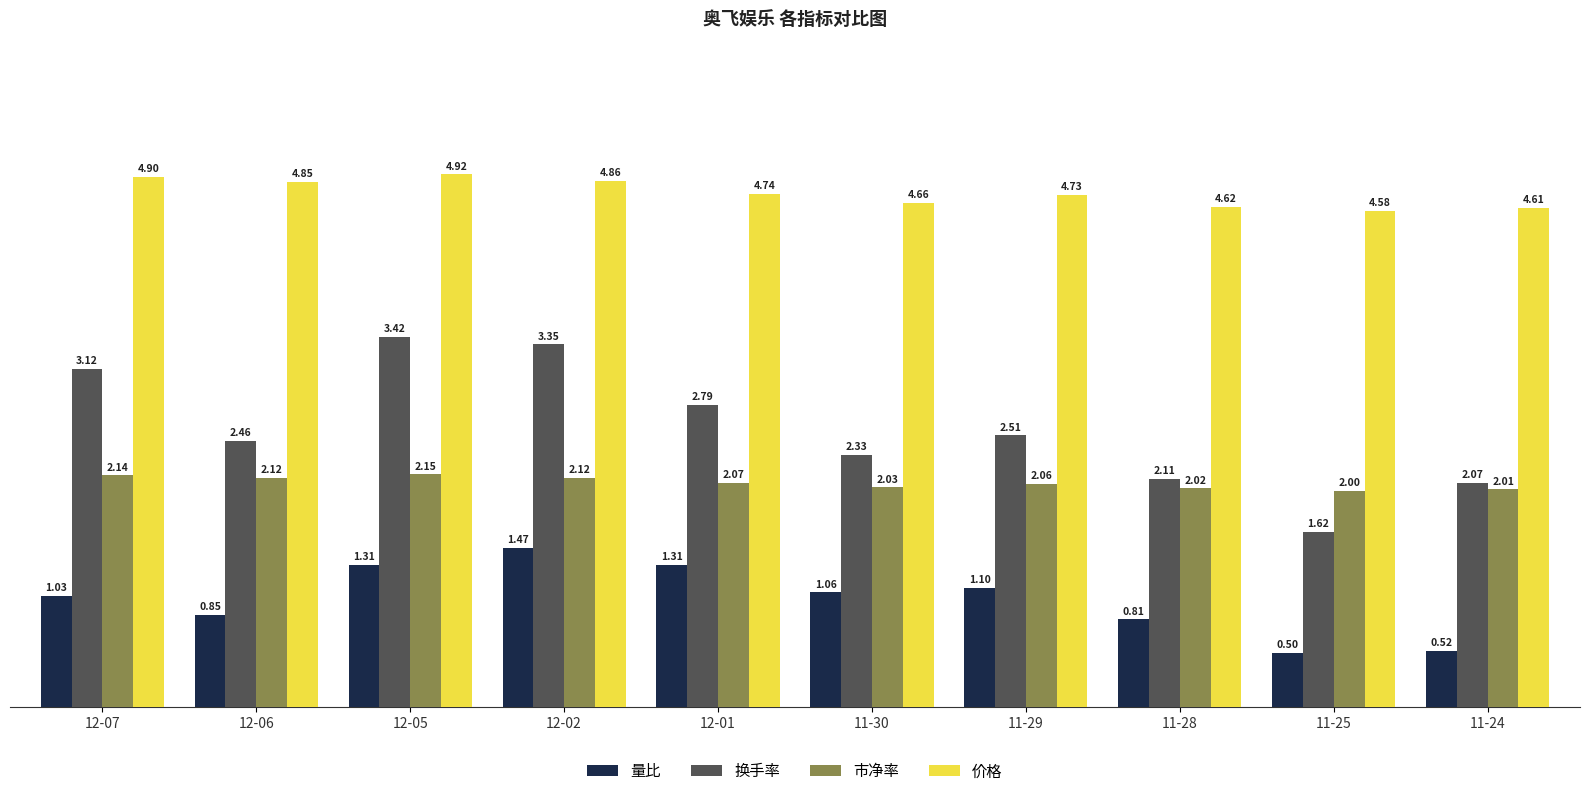

True or false: 价格 has a value of 4.9 at 12-02.

True